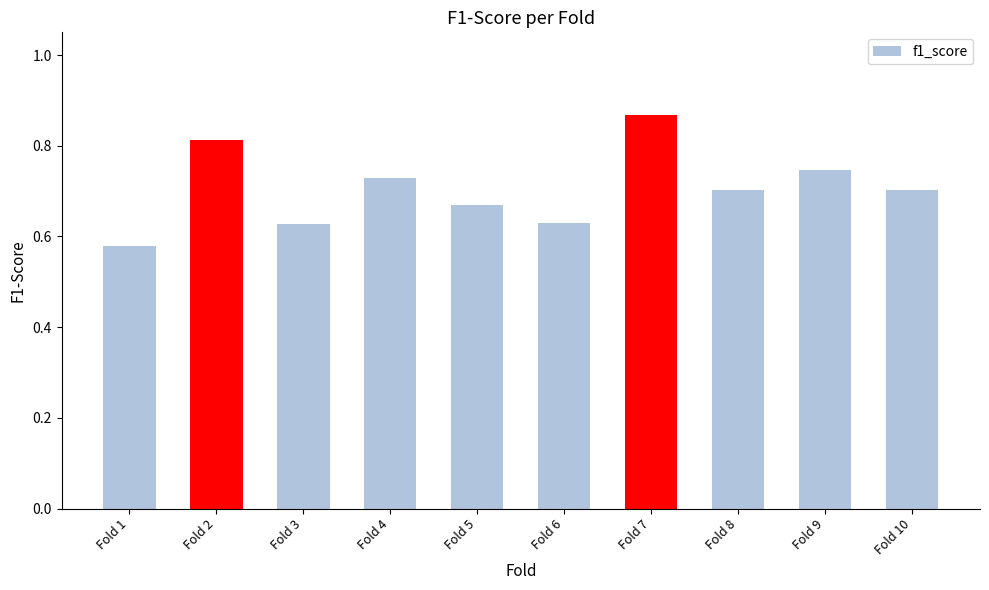

Does the chart contain any negative values?

No